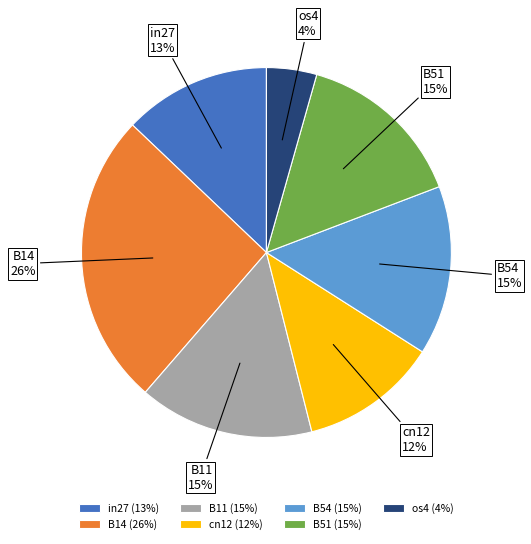

To the nearest percent, what is the average slice percentage?

14%